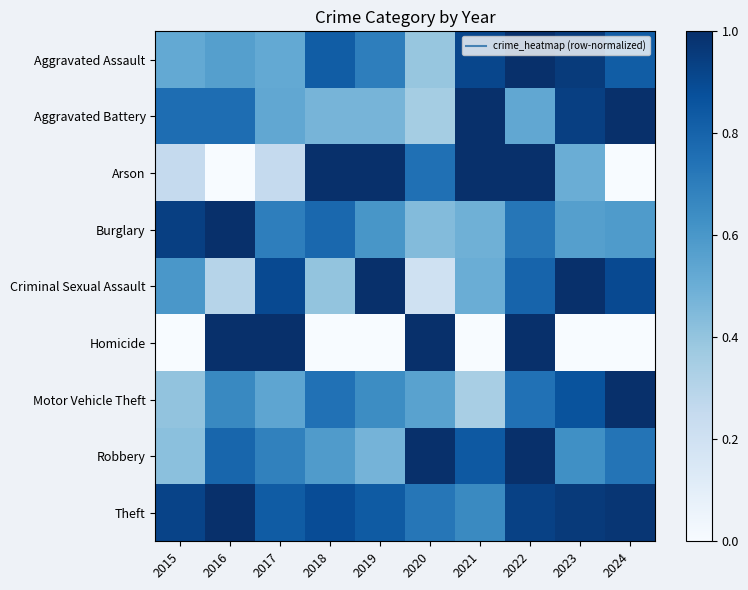

Which series has the largest total across all categories?

Theft